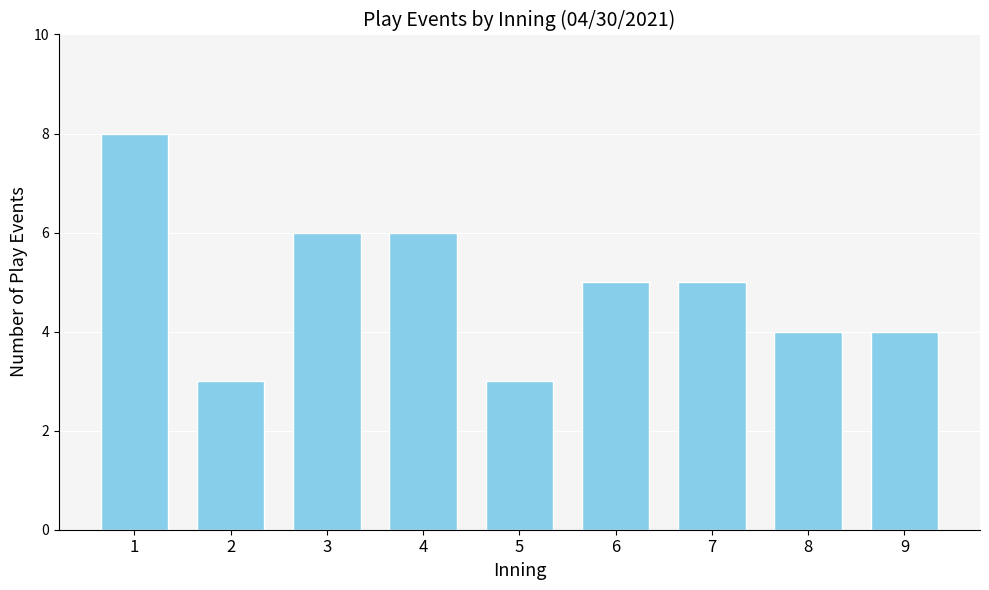

What is the difference between the values at 1 and 7?

3